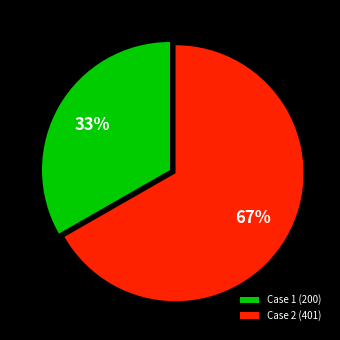

Rank the categories by value from lowest to highest.

Case 1 (200), Case 2 (401)